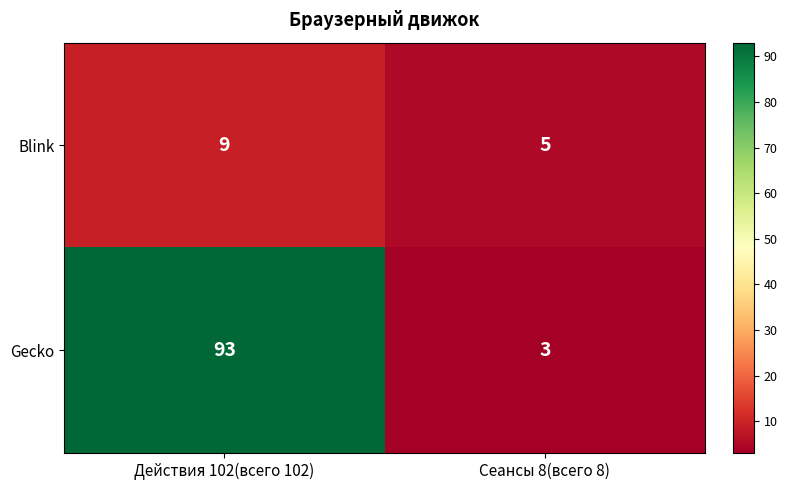

Reading left to right, extract all data points from this chart.

Blink: 9	5
Gecko: 93	3